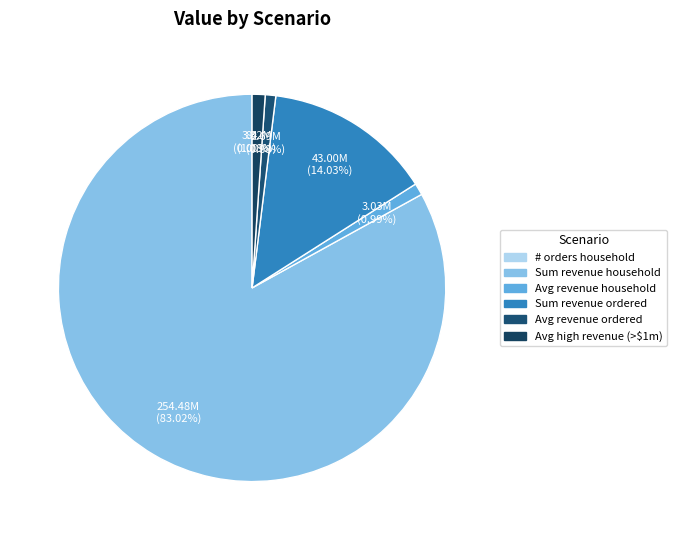

Count the number of slices in the pie.

6